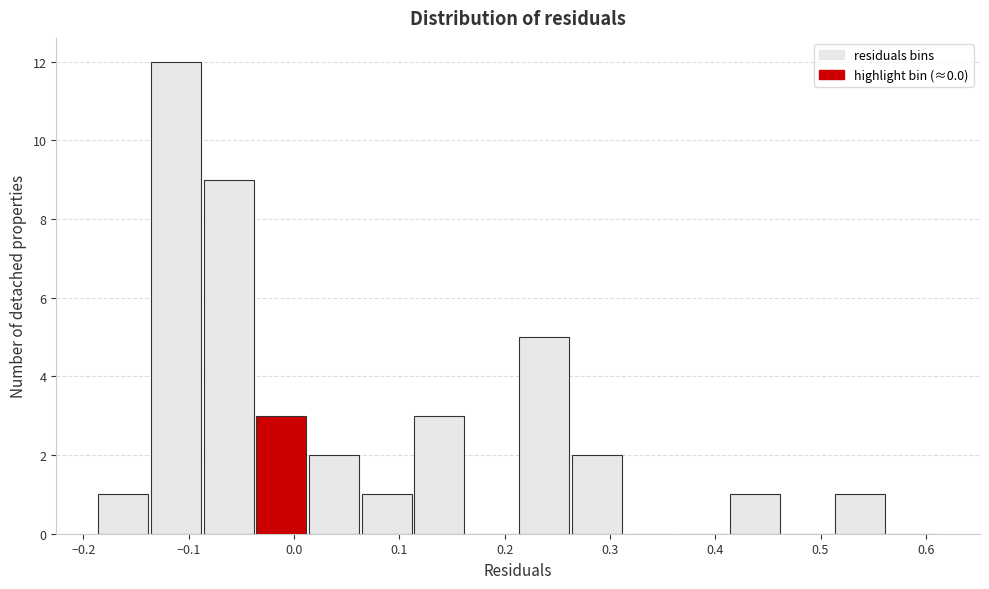

Which range on the x-axis has the tallest bar?

-0.14 to -0.09